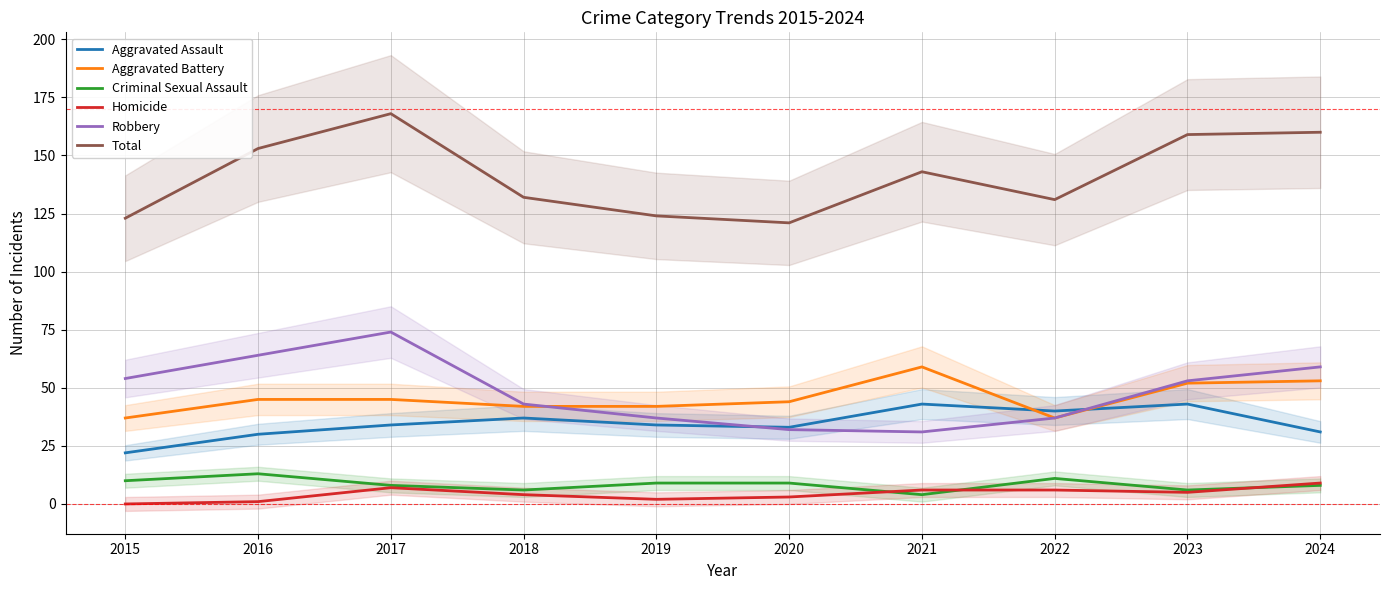

How many data points in Aggravated Battery are above 45?

3